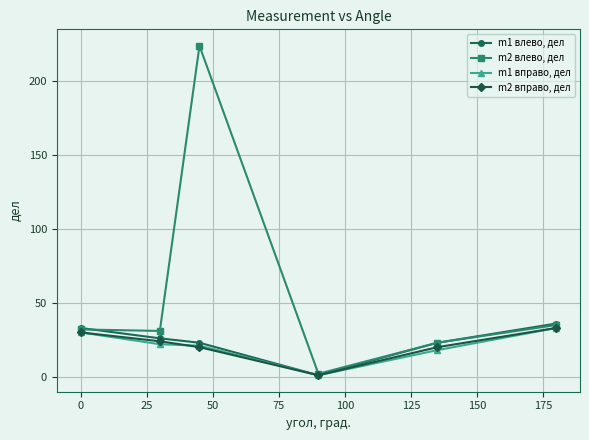

Reading left to right, list all the values displayed in this chart.

m1 влево, дел: 33	26	23	1	23	36
m2 влево, дел: 32	31	224	2	23	35
m1 вправо, дел: 30	22	21	1	18	33
m2 вправо, дел: 30	24	20	1	20	33